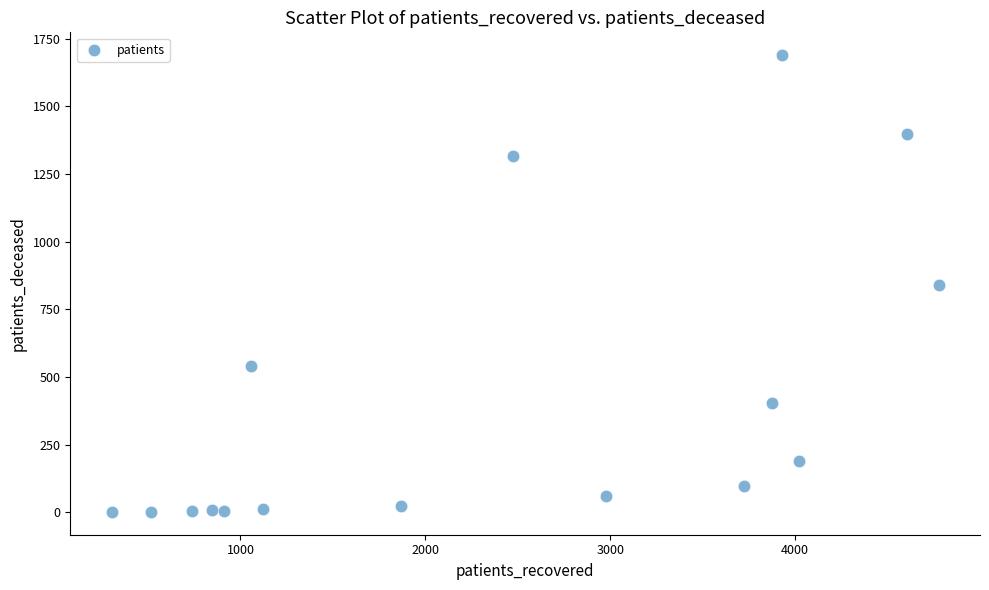

What is the range of Y values (max minus min)?

1688